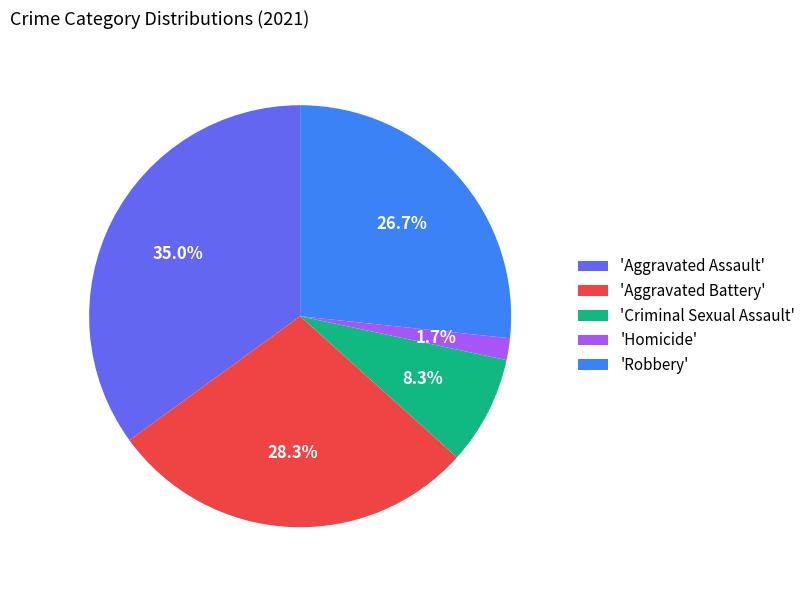

Is there any slice that represents more than half of the pie?

No